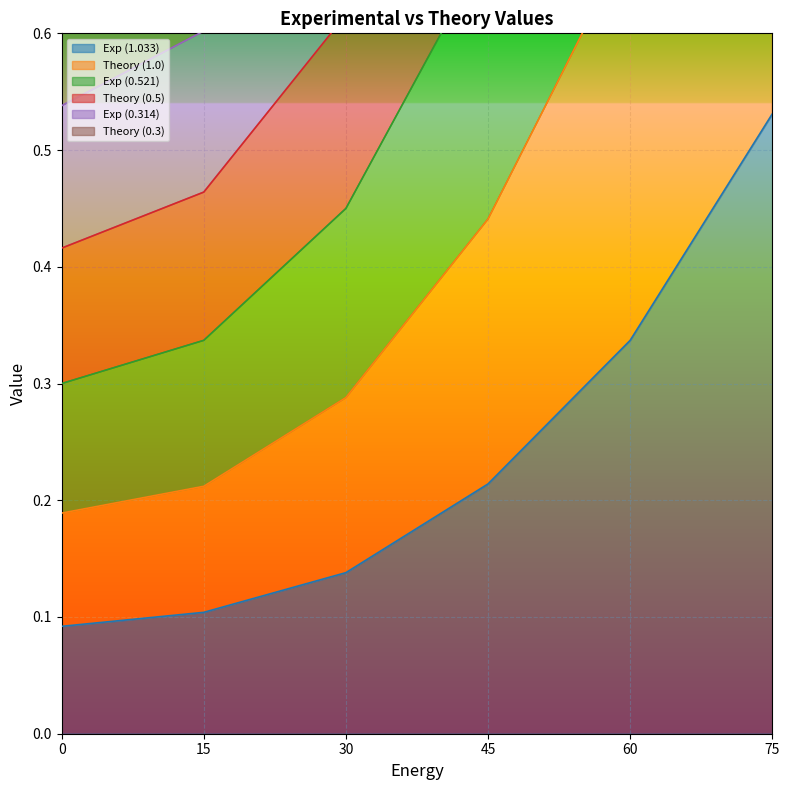

True or false: Exp (1.033) and Theory (1.0) intersect in this chart.

False